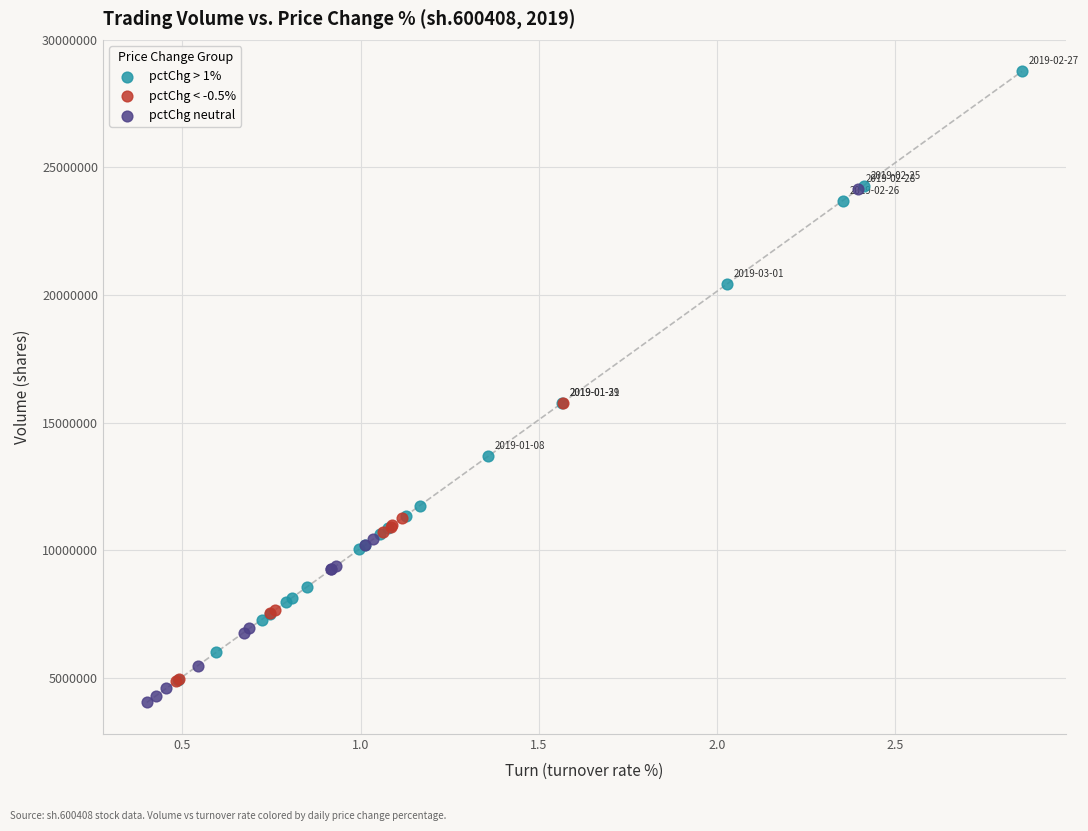

Which series has the largest Y range (max minus min)?

pctChg > 1%